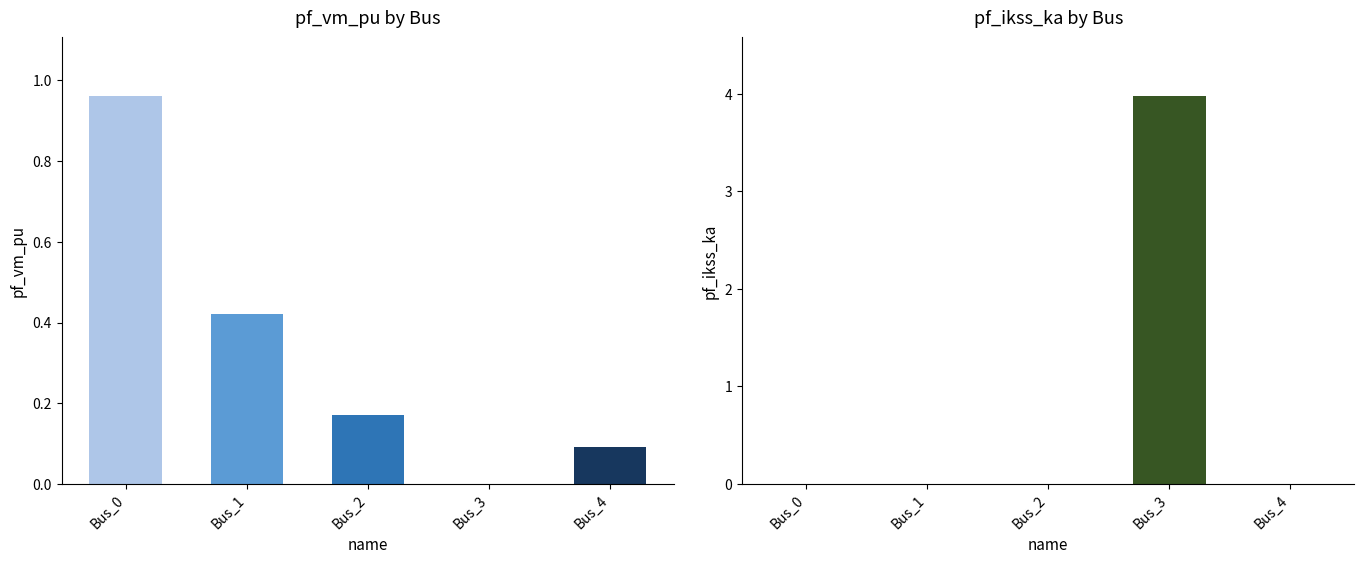

What are all the series names shown in the legend?

pf_vm_pu, pf_ikss_ka